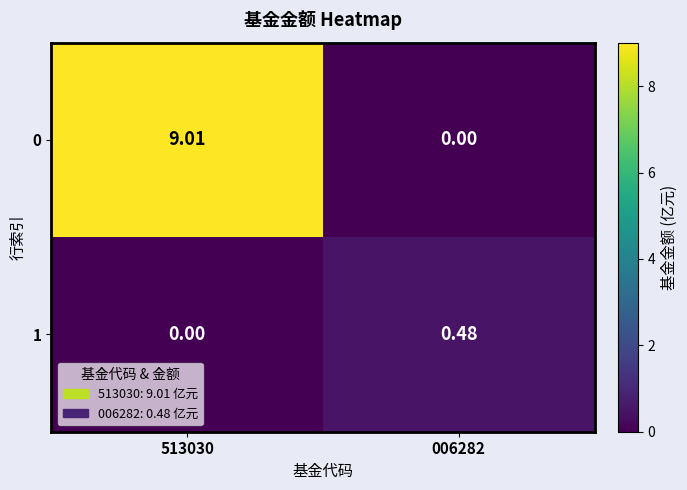

How many values in the 1 series exceed 0?

1